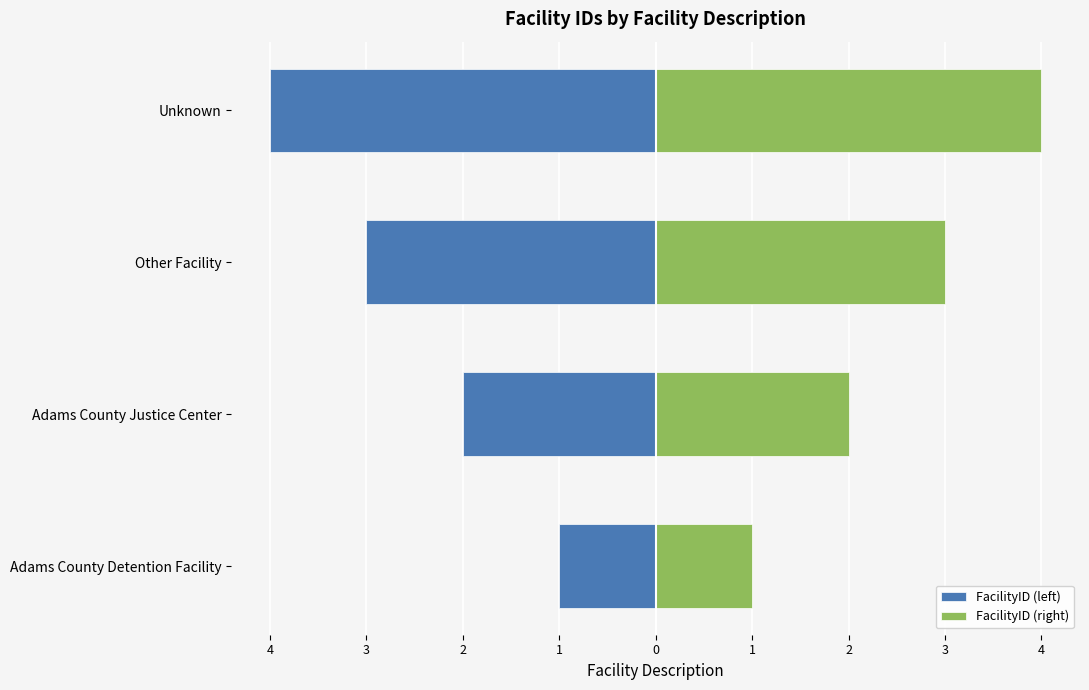

What is the sum of all FacilityID (right) values?

10